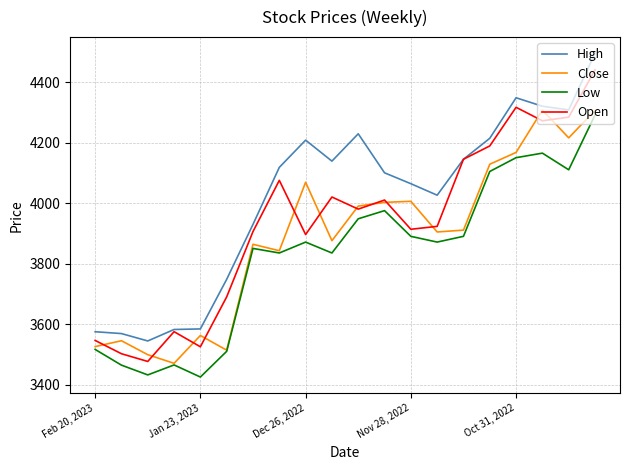

What is the maximum value for High?

4495.0